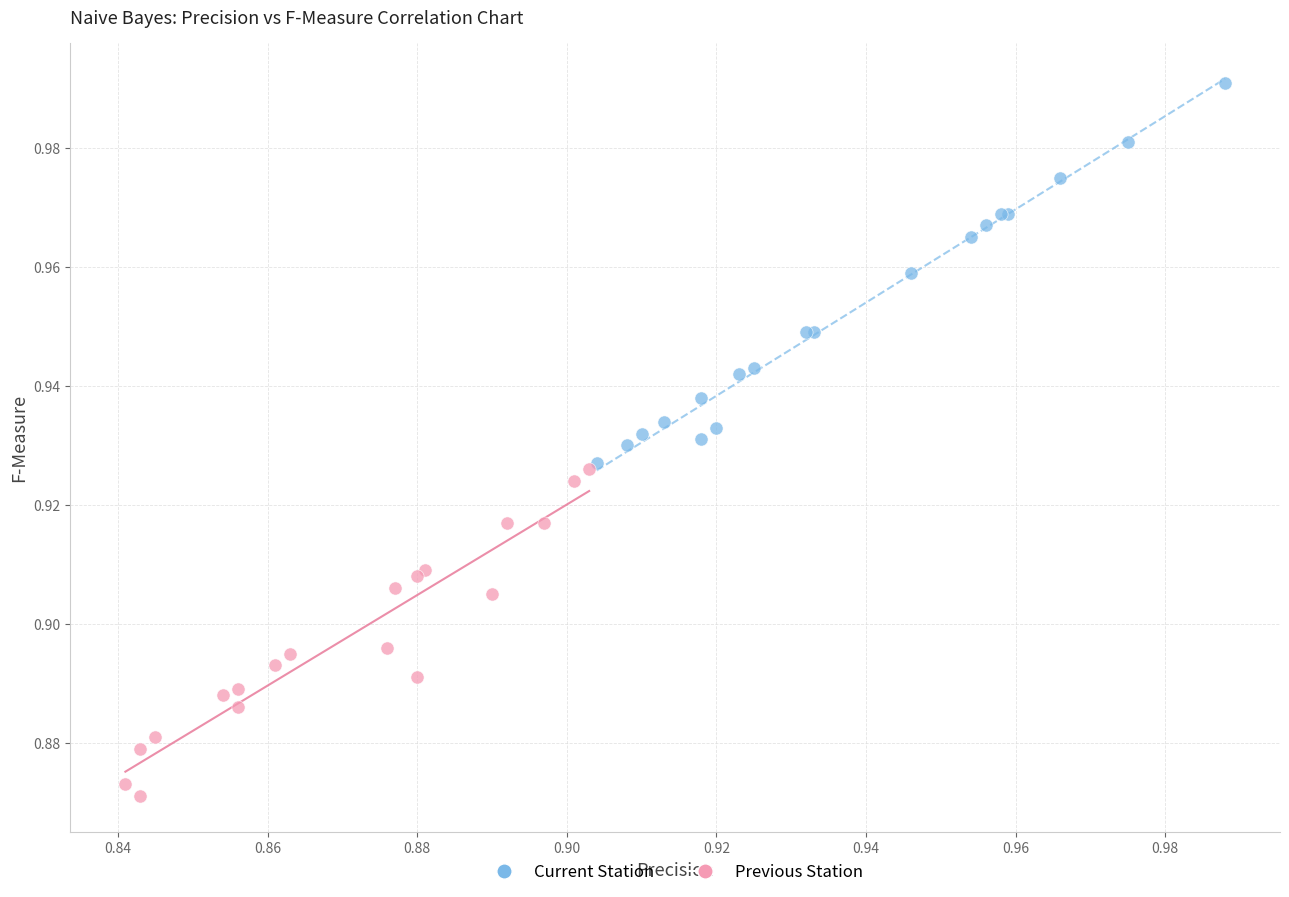

Which series reaches the minimum Y coordinate?

Previous Station